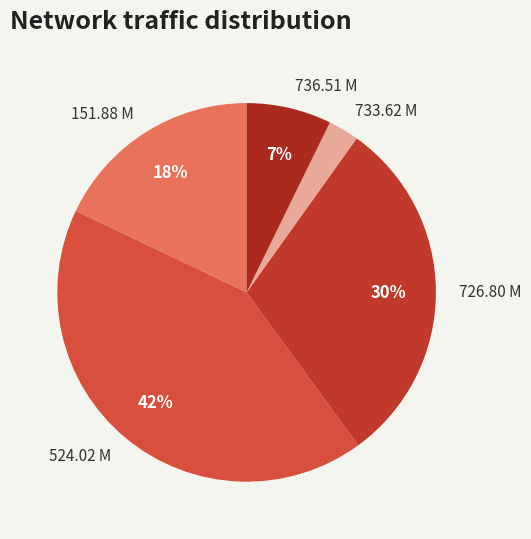

Is the sum of 733.62 M and 726.80 M greater than half?

No